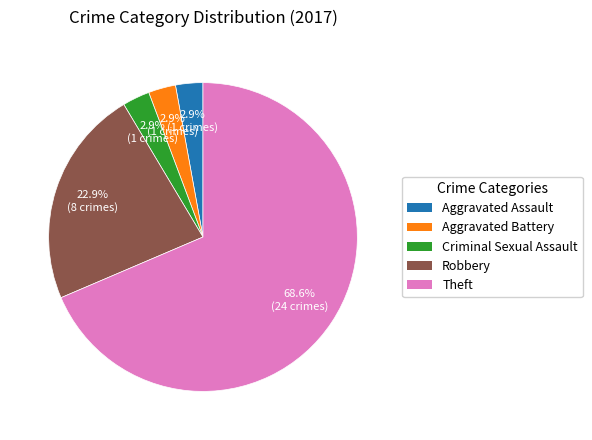

Does any single category account for the majority?

Yes